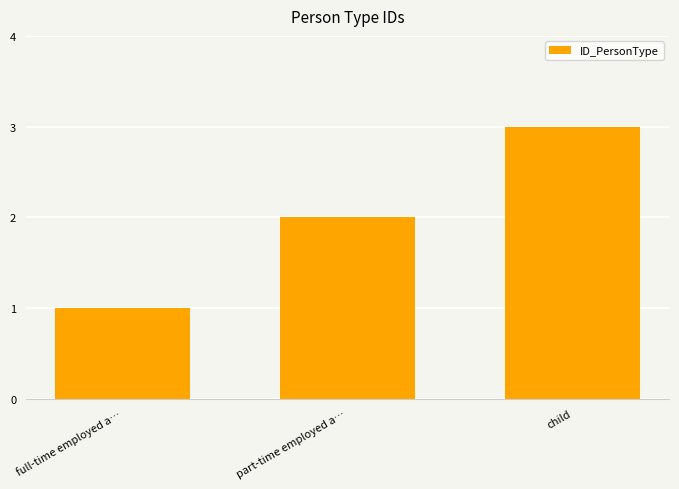

Rank the categories by value from highest to lowest.

child, part-time employed a…, full-time employed a…